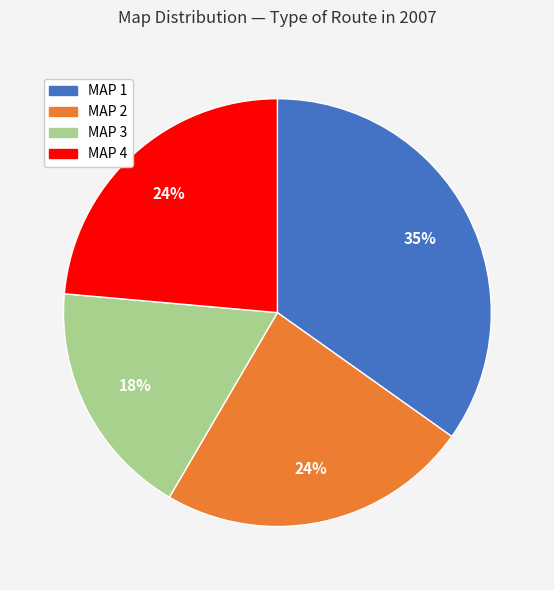

Combined, do MAP 1 and MAP 2 account for over 50%?

Yes